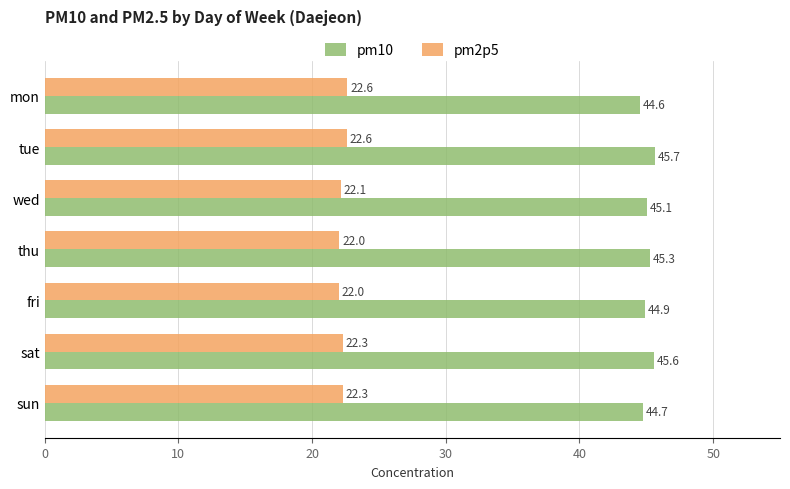

At how many categories does at least one series exceed 30?

7